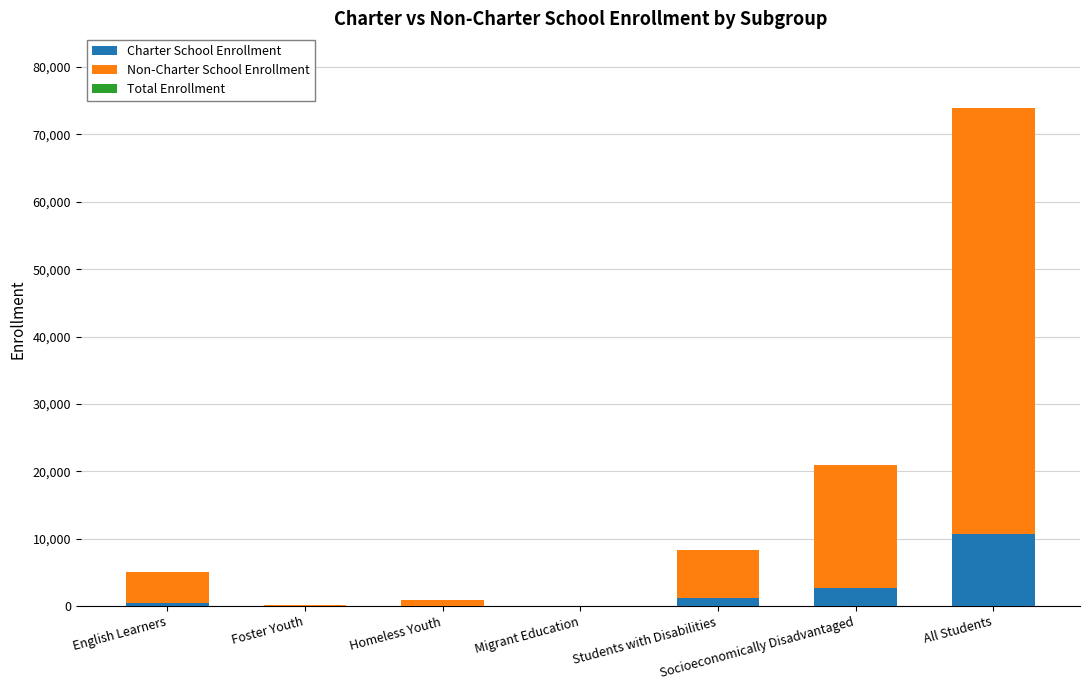

The value of Charter School Enrollment at All Students is 10651. True or false?

True